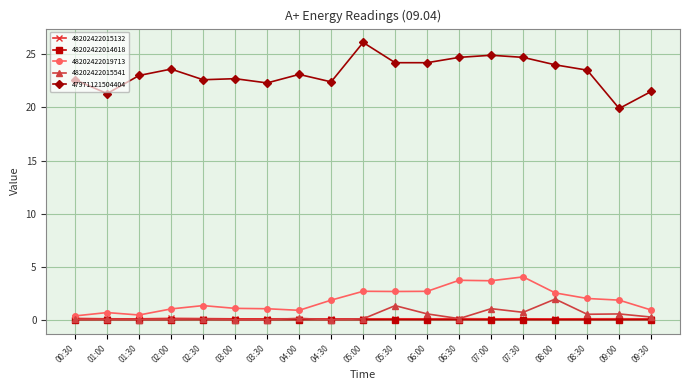

What is the difference between the highest and lowest values at 09:00?

19.8